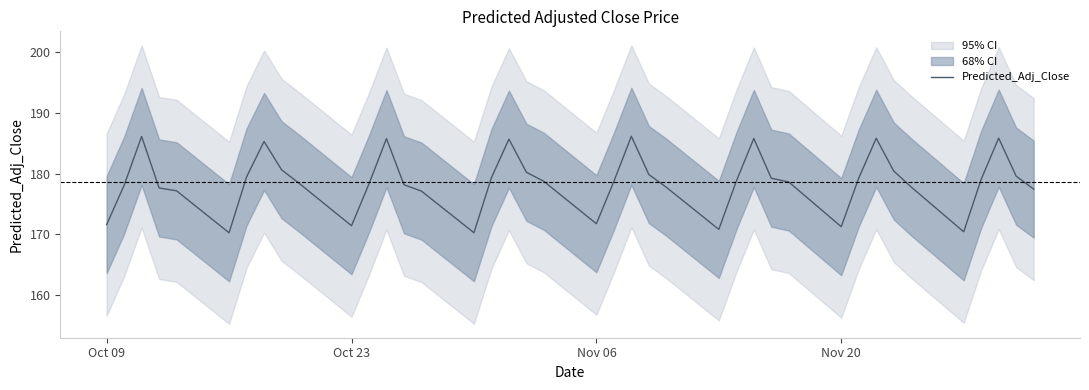

How many interior local peaks (higher than both neighbors) does the data have?

8